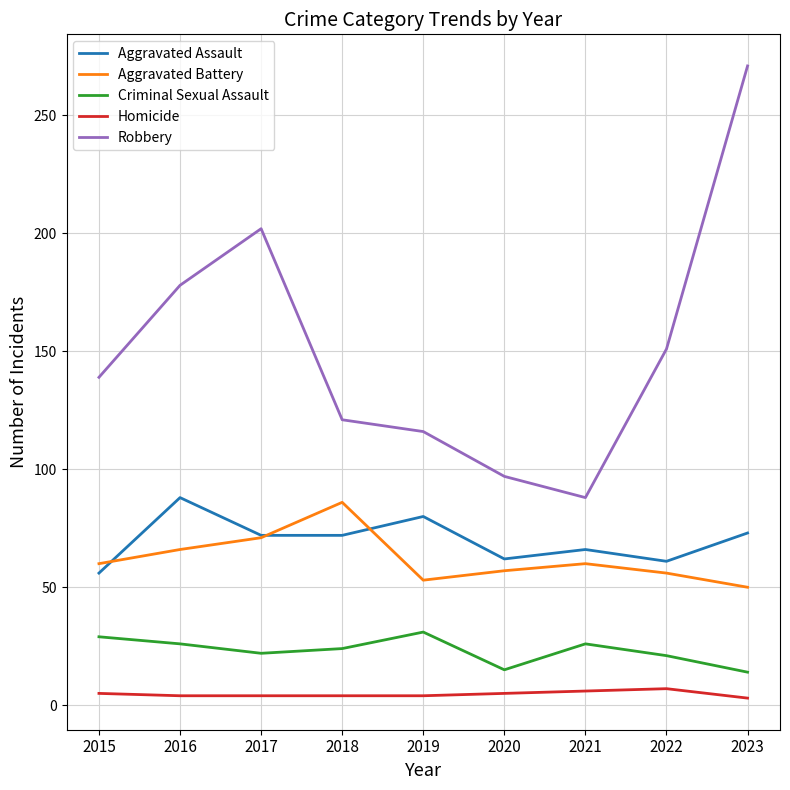

In Robbery, how many points are lower than both neighbors (excluding endpoints)?

1